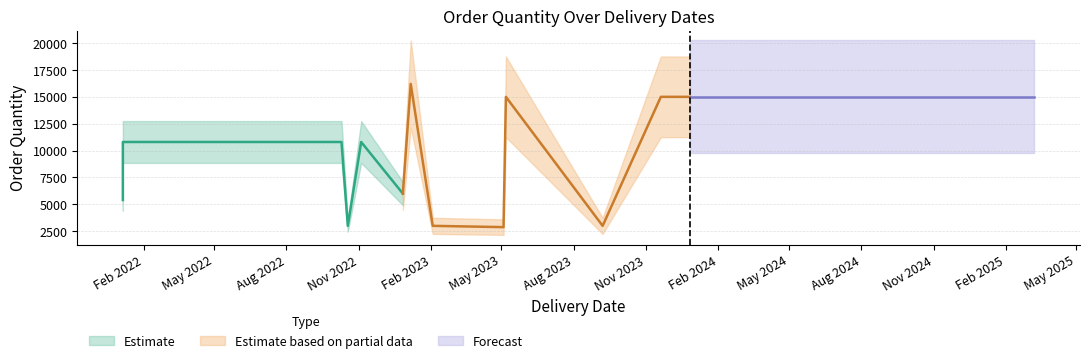

Is it true that Order Quantity (EKPO) equals 5284 at 2023-12-27?

False